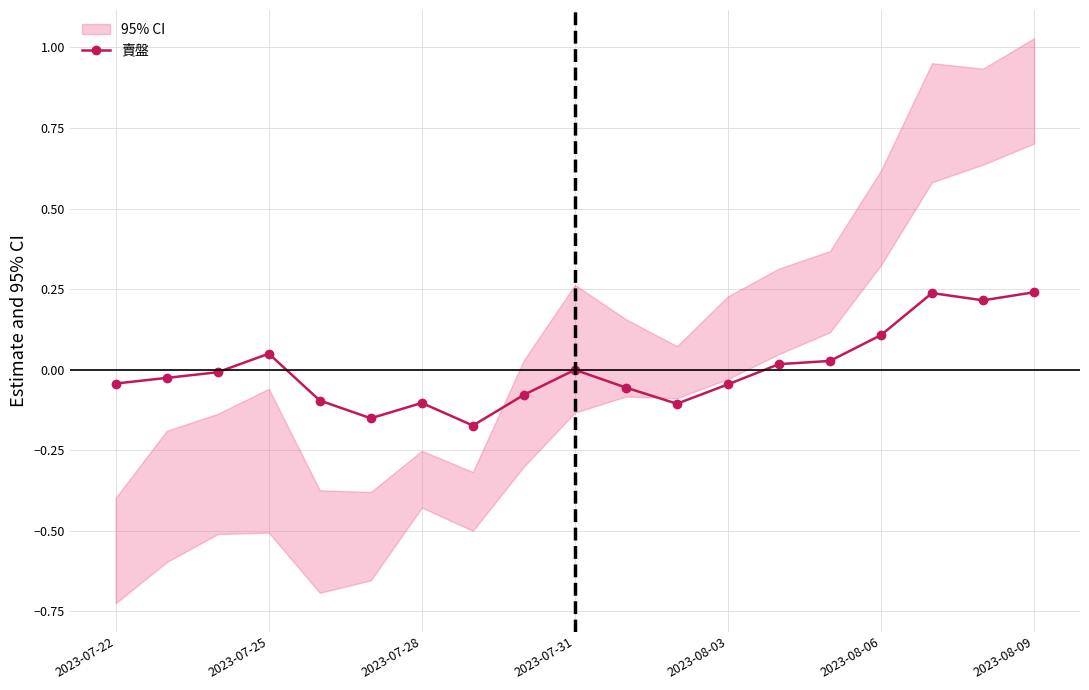

True or false: there are more than 1 points higher than both neighbors.

True